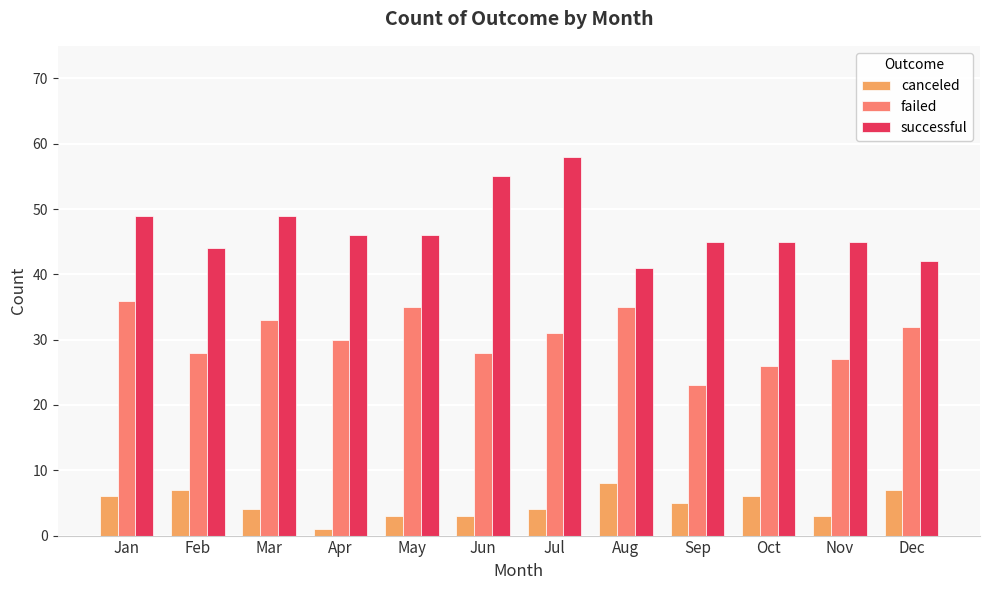

Is the value of successful at Jul greater than the value of canceled at Jul?

Yes